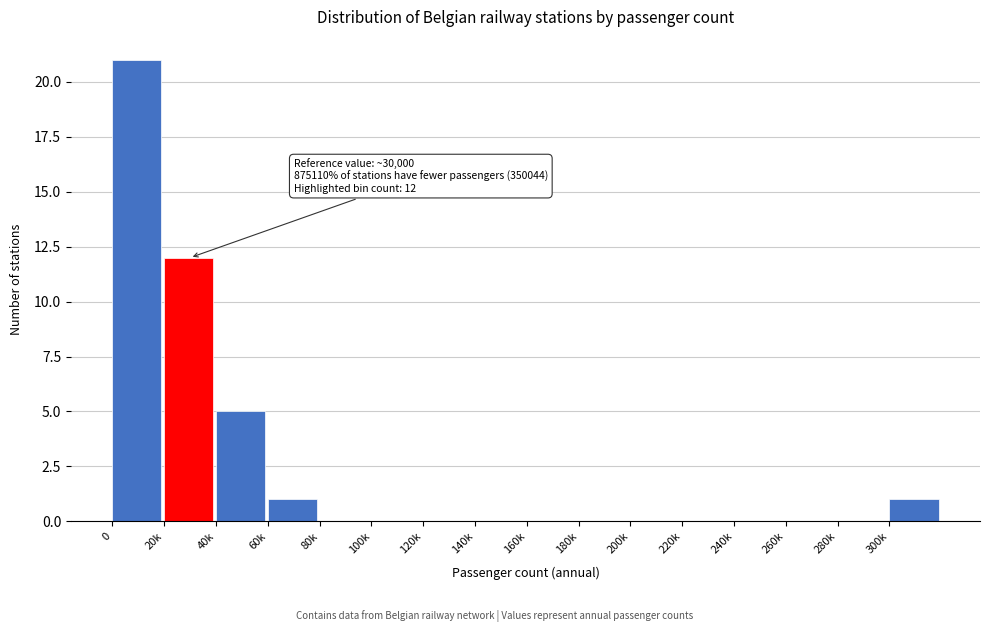

Reading left to right, what are all the values shown in this chart?

0=21	20k=12	40k=5	60k=1	80k=0	100k=0	120k=0	140k=0	160k=0	180k=0	200k=0	220k=0	240k=0	260k=0	280k=0	300k=1